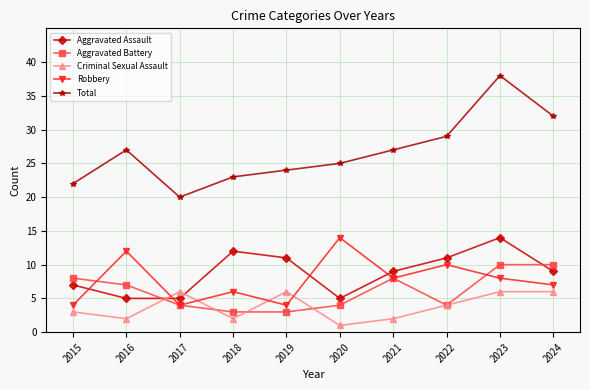

Which category has the highest value in the Robbery series?

2020